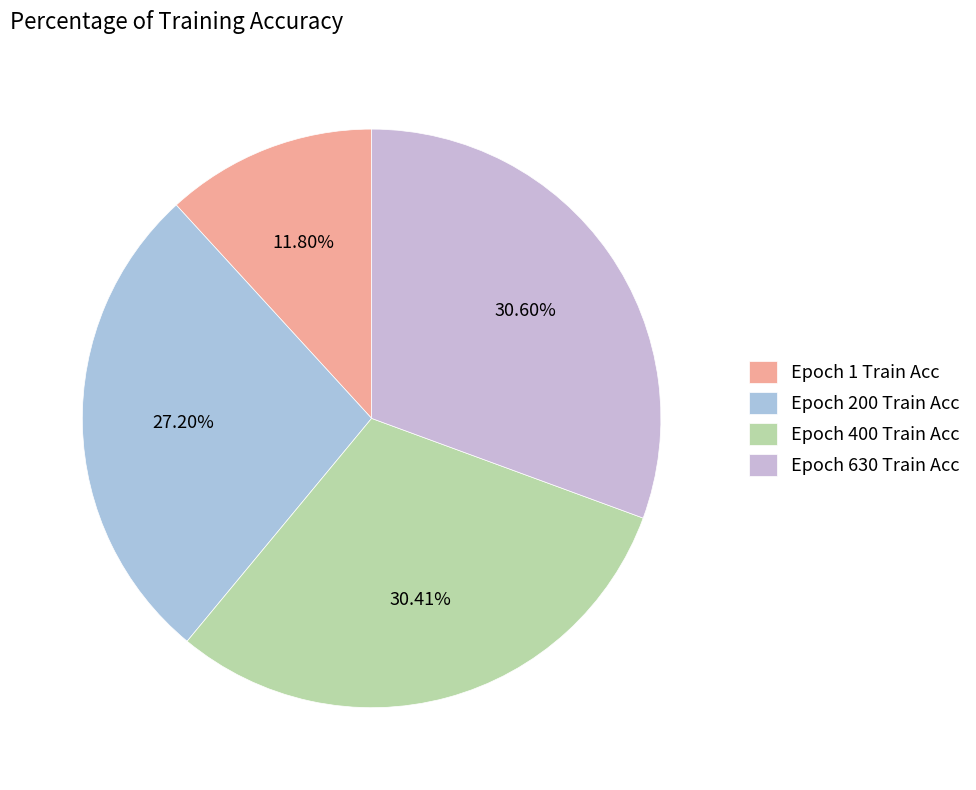

Count the number of slices in the pie.

4